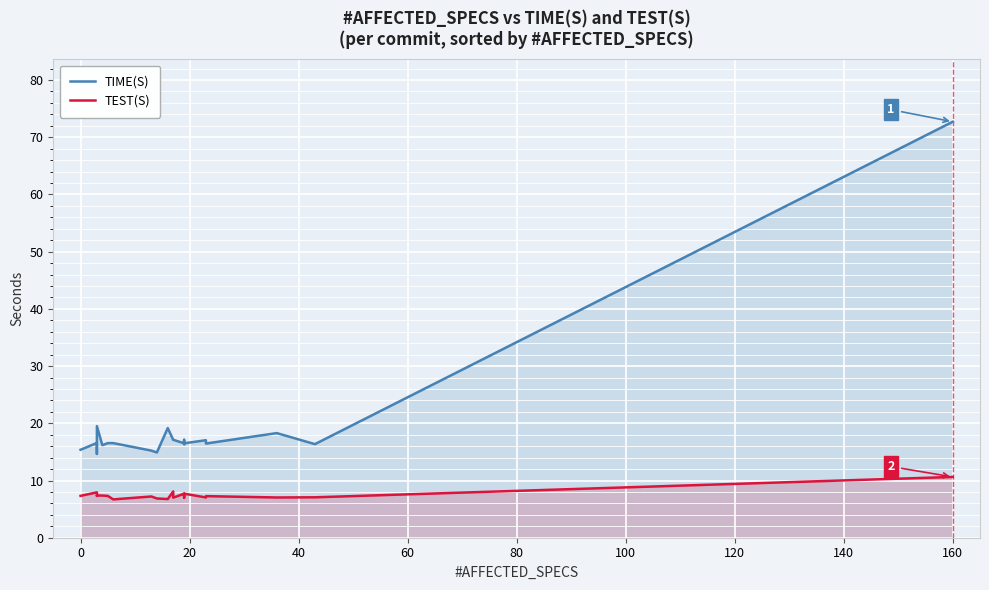

Reading left to right, what are all the values shown in this chart?

TIME(S): 15.4	16.6	14.6	19.5	16.2	16.5	16.5	15.2	14.9	19.2	17.1	17.1	16.5	16.3	17.1	16.5	17.0	16.5	18.3	16.4	72.7
TEST(S): 7.3	7.9	7.3	7.4	7.4	7.3	6.7	7.2	6.9	6.8	8.1	7.0	7.7	7.5	7.0	7.7	7.0	7.3	7.0	7.1	10.6